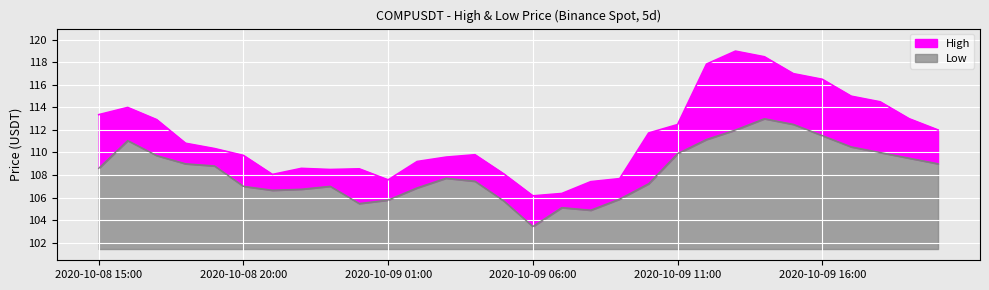

Which has a higher value, 2020-10-09 08:00 or 2020-10-09 10:00?

2020-10-09 10:00